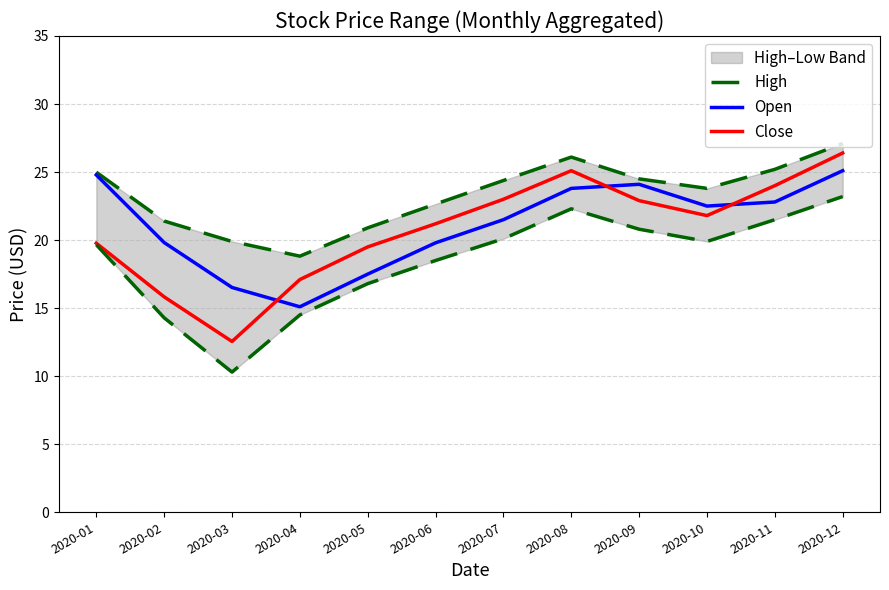

After their last crossing, which series has the higher values: Open or Close?

Close